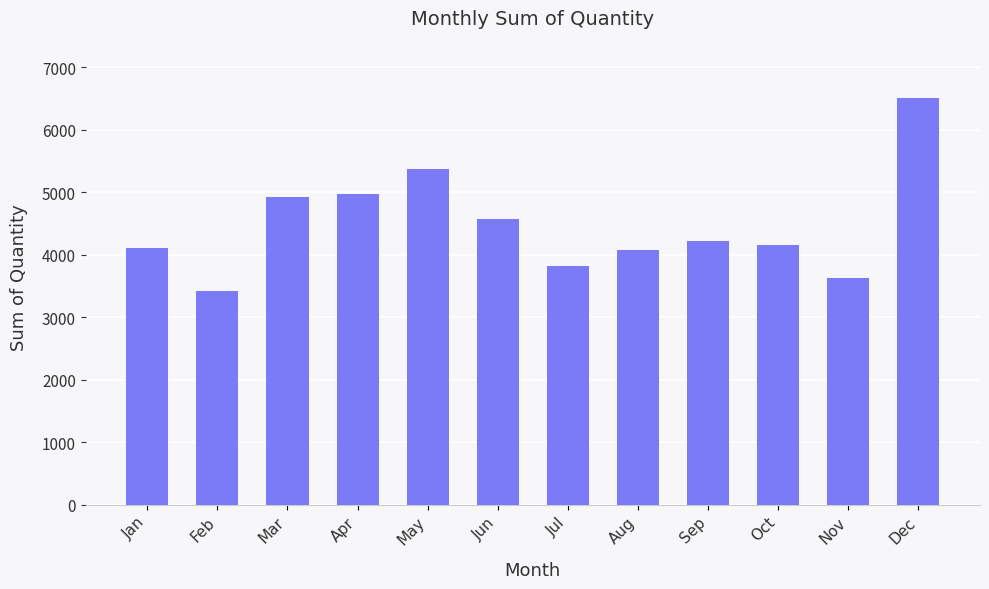

True or false: the data shows 6579 at Jul.

False